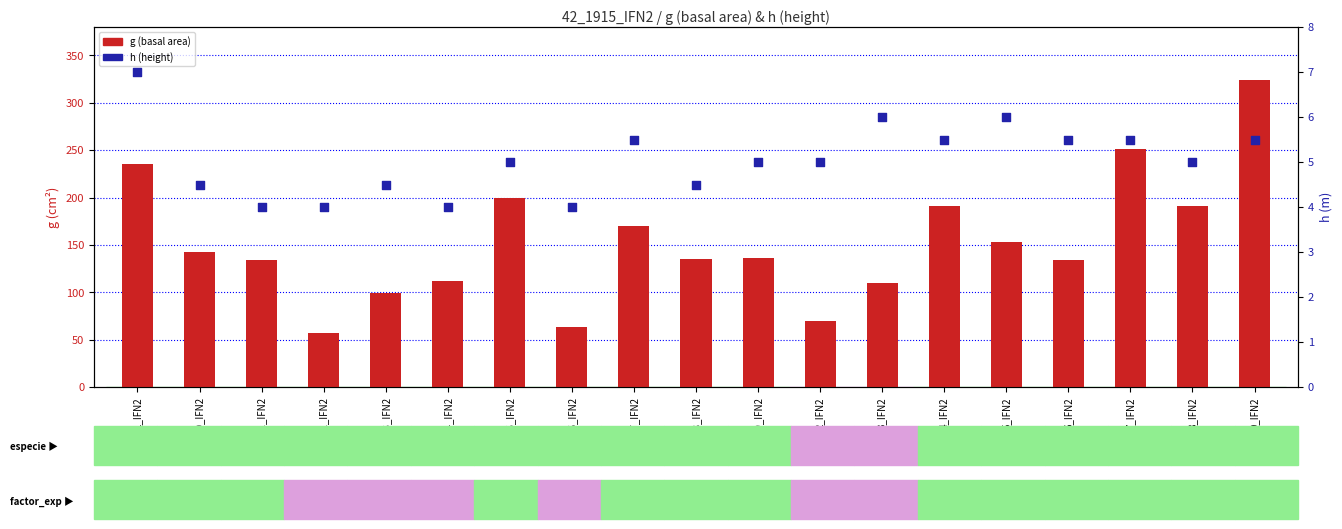

What are all the series names shown in the legend?

g (basal area), h (height)